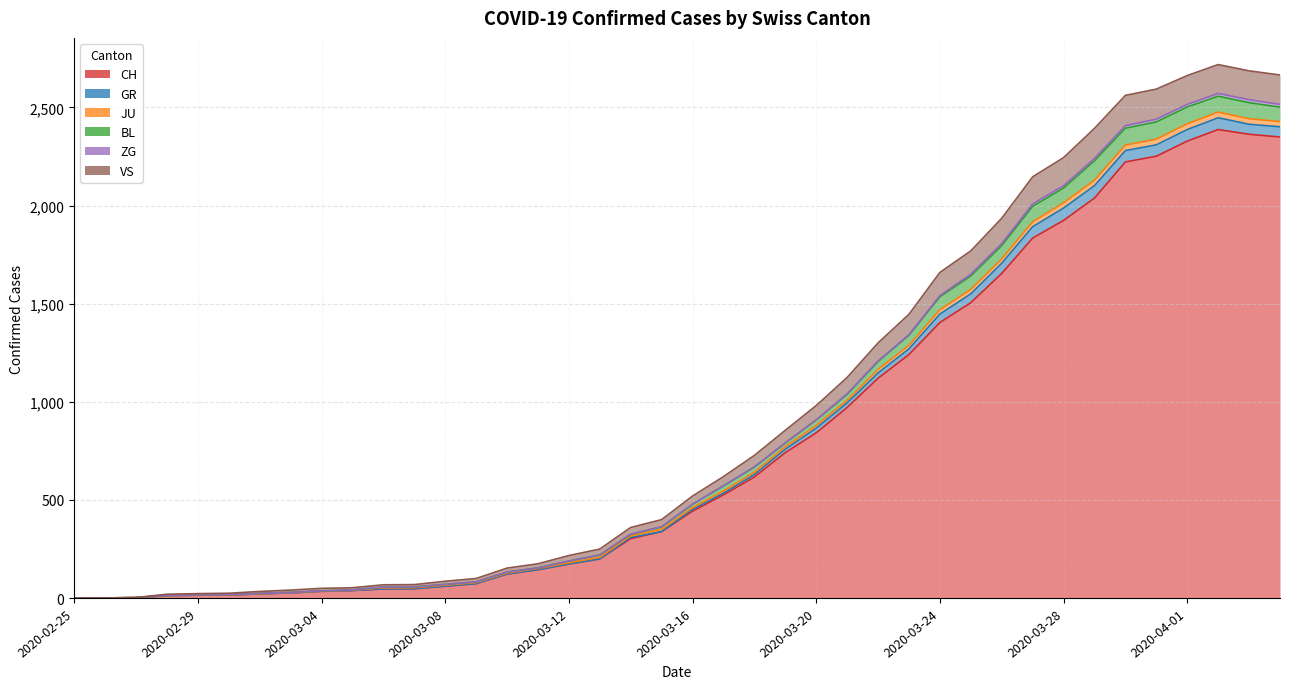

True or false: JU and GR cross at least once.

False